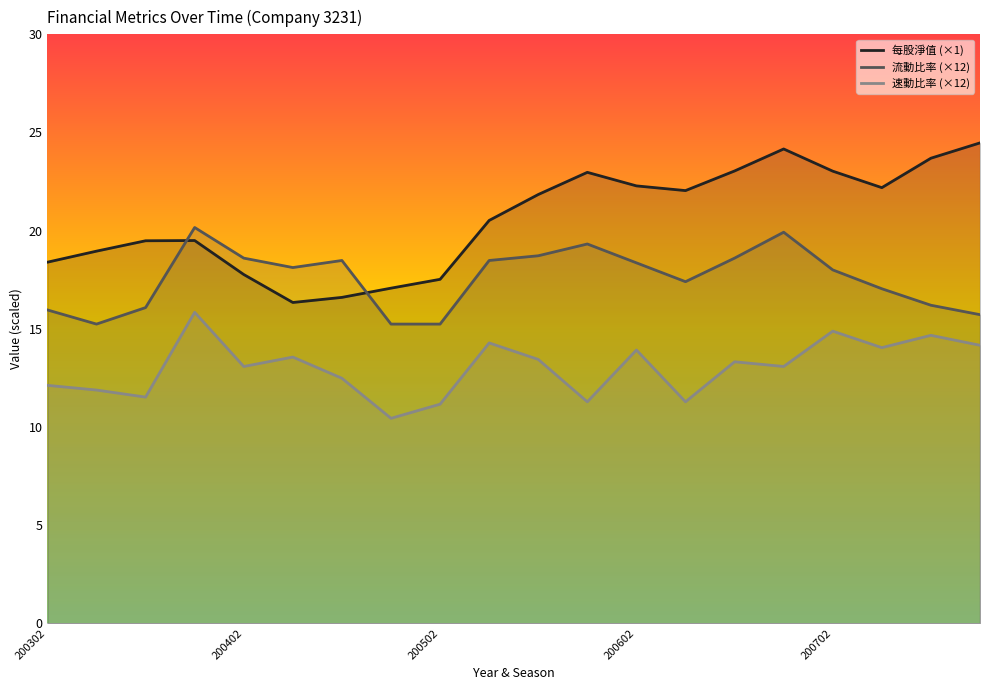

True or false: 速動比率 (×12) and 每股淨值 (×1) cross at least once.

False